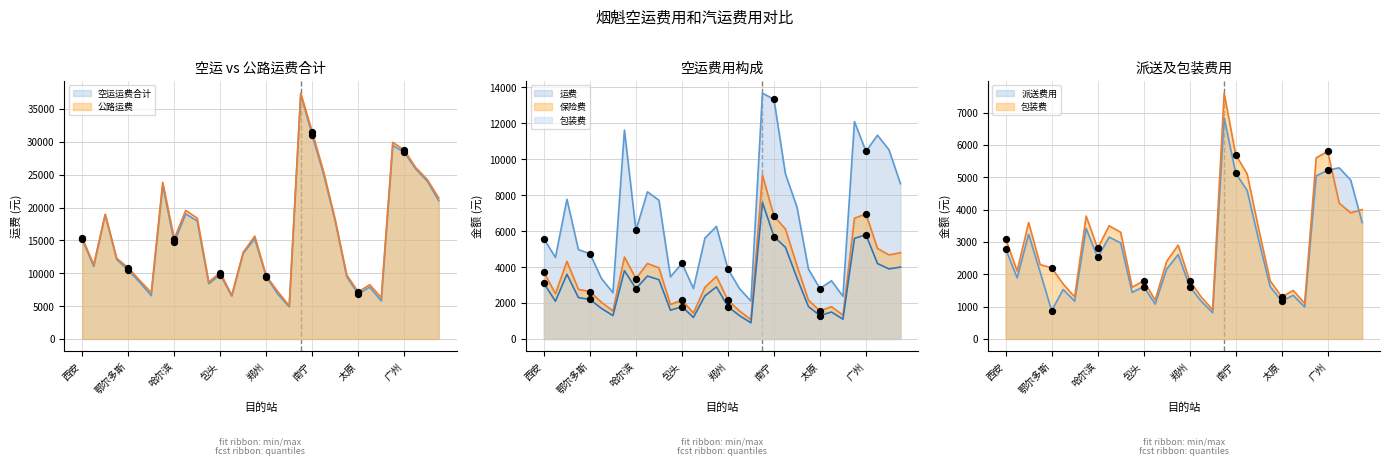

Which series contains the lowest Y value?

派送费用